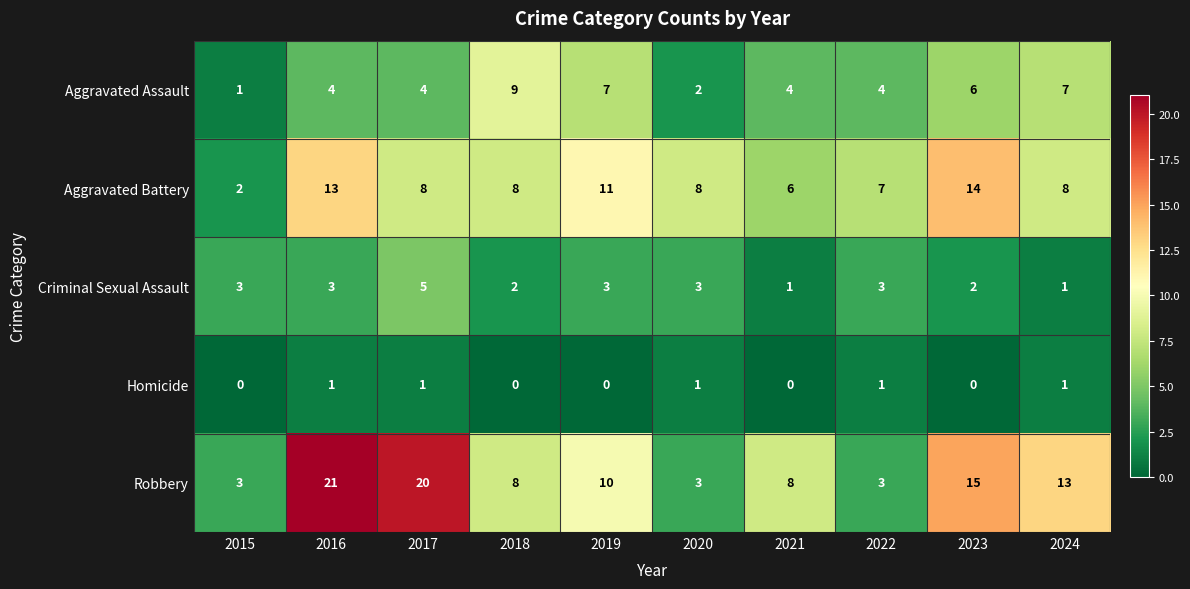

Is it true that Criminal Sexual Assault equals 0 at 2024?

False